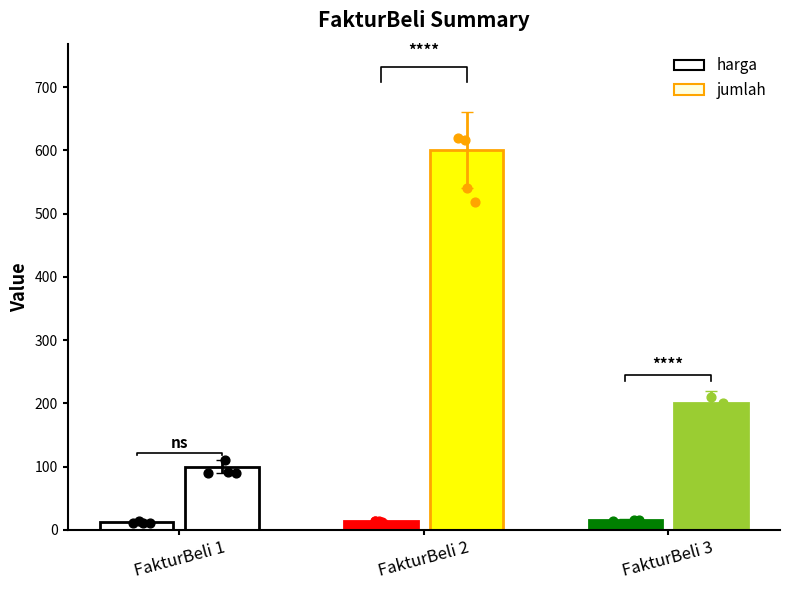

What are all the series names shown in the legend?

harga, jumlah